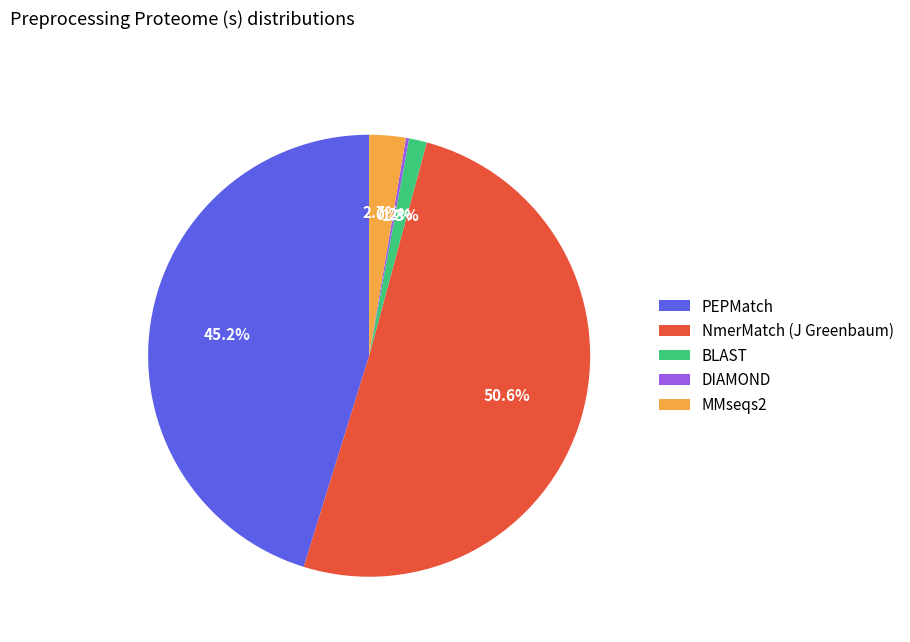

Which slice is the largest?

NmerMatch (J Greenbaum)